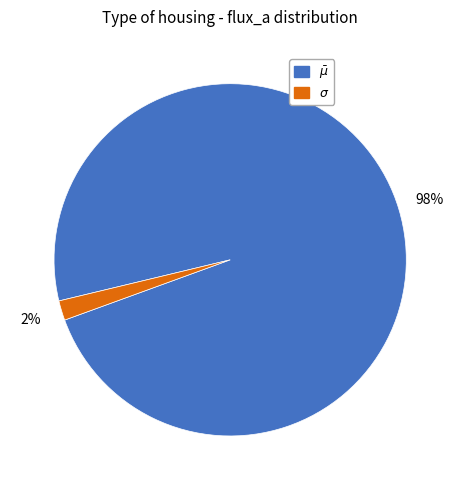

How many slices are in this pie chart?

2